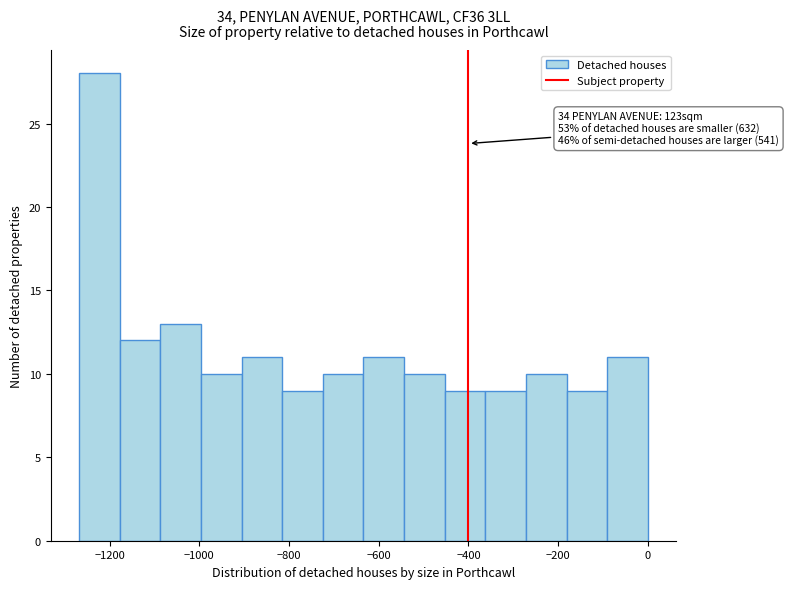

Over which range of the x-axis is the bar tallest?

-1260 to -1180